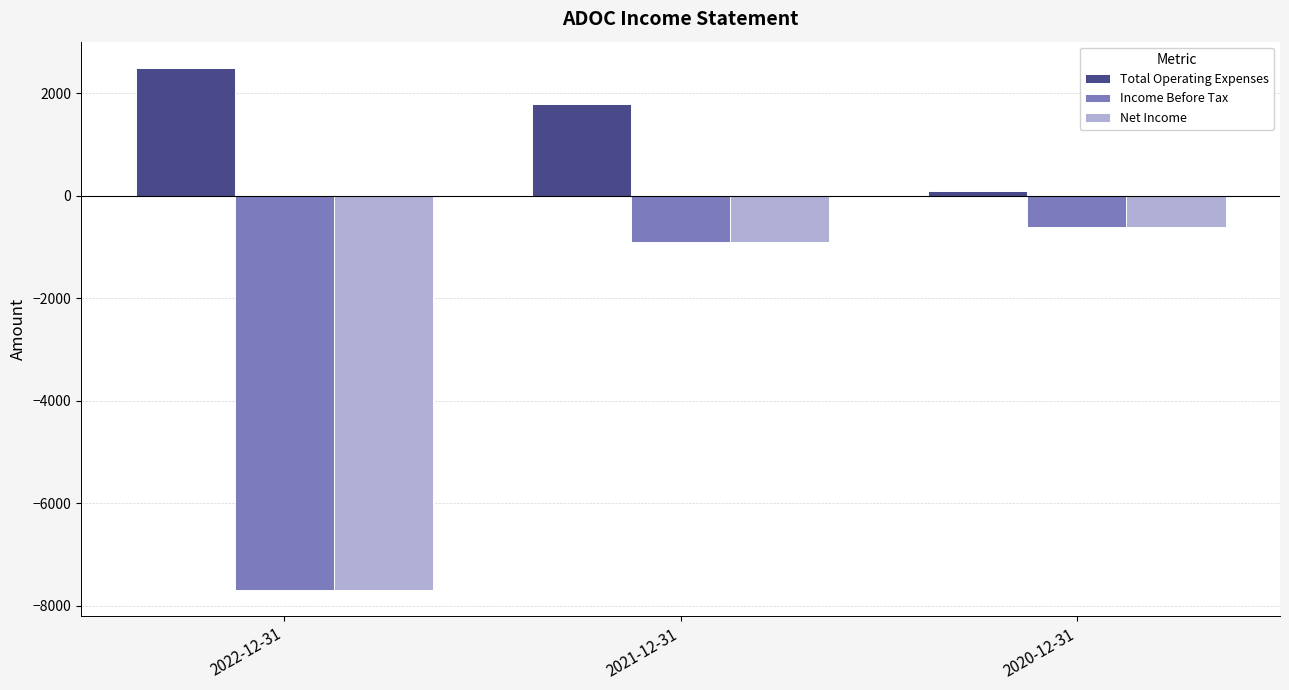

How many distinct data groups are displayed?

3